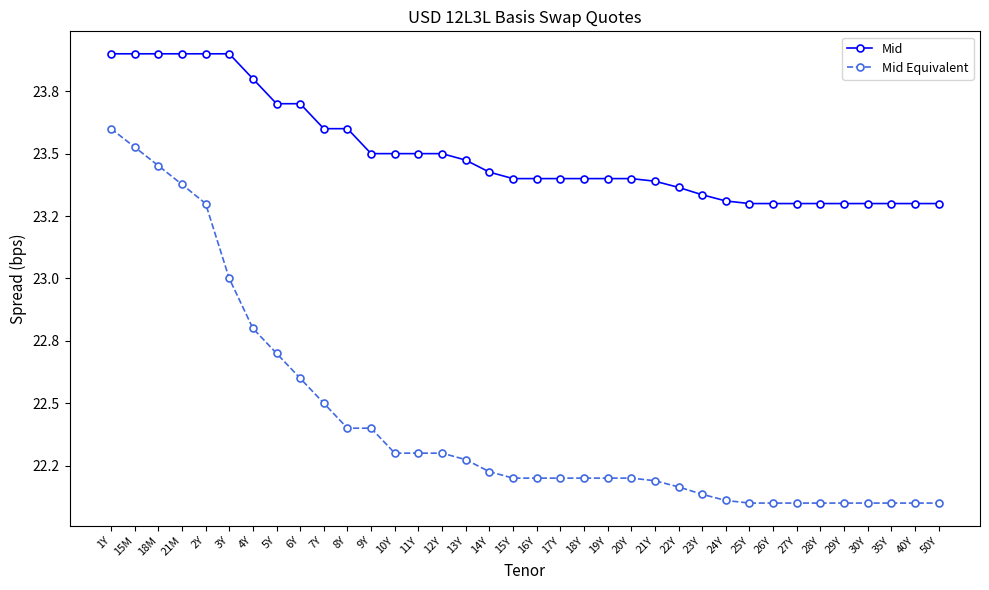

What are all the series names shown in the legend?

Mid, Mid Equivalent